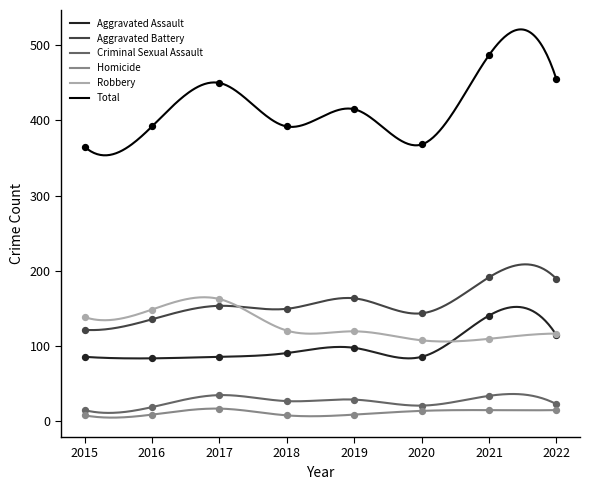

What is the total value across all series at 2019?

830